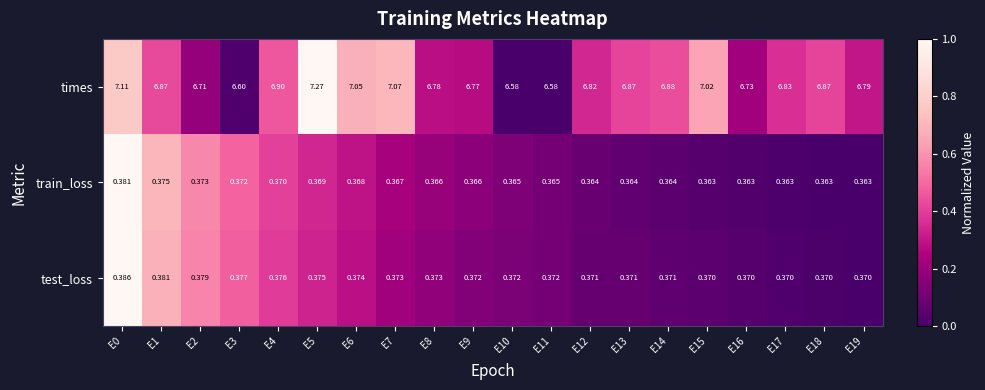

Rank the series by their maximum value, from highest to lowest.

times, test_loss, train_loss